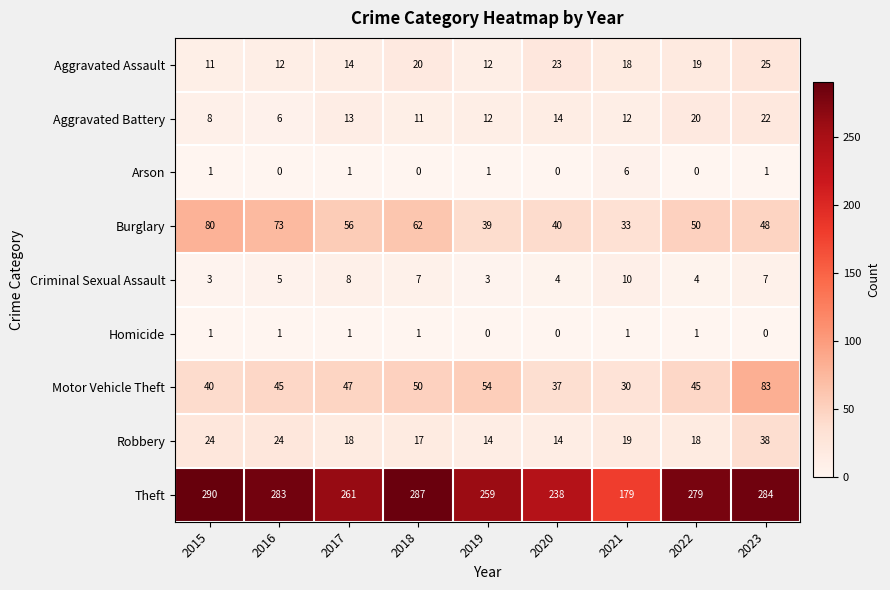

How many series are shown in this chart?

9